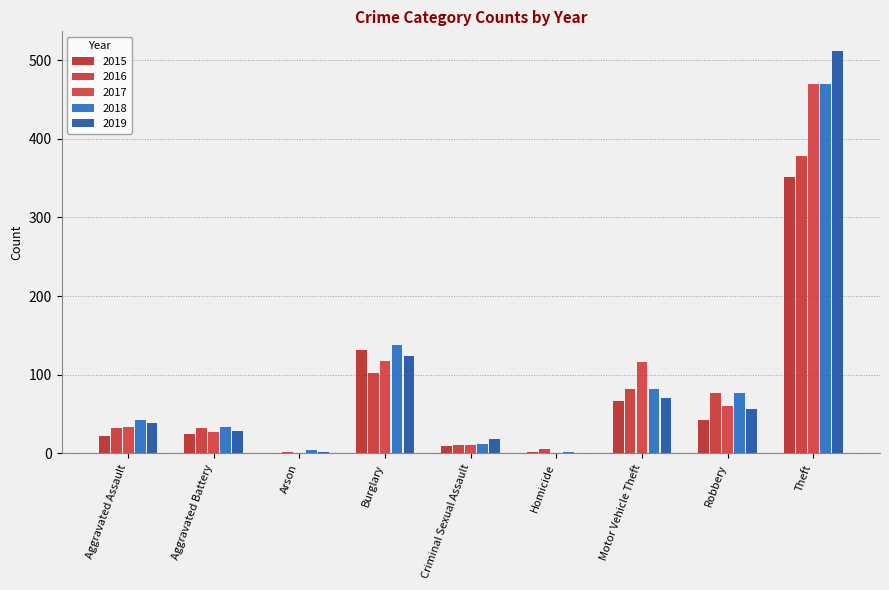

What is the average value of the 2016 series?

80